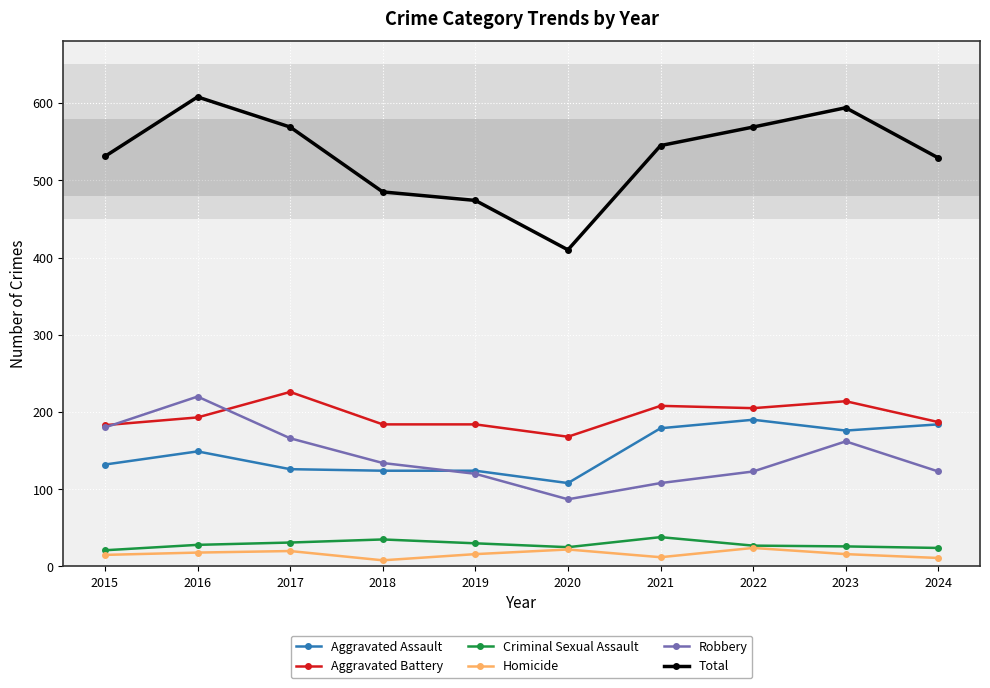

Where is the first local maximum for Aggravated Battery?

2017